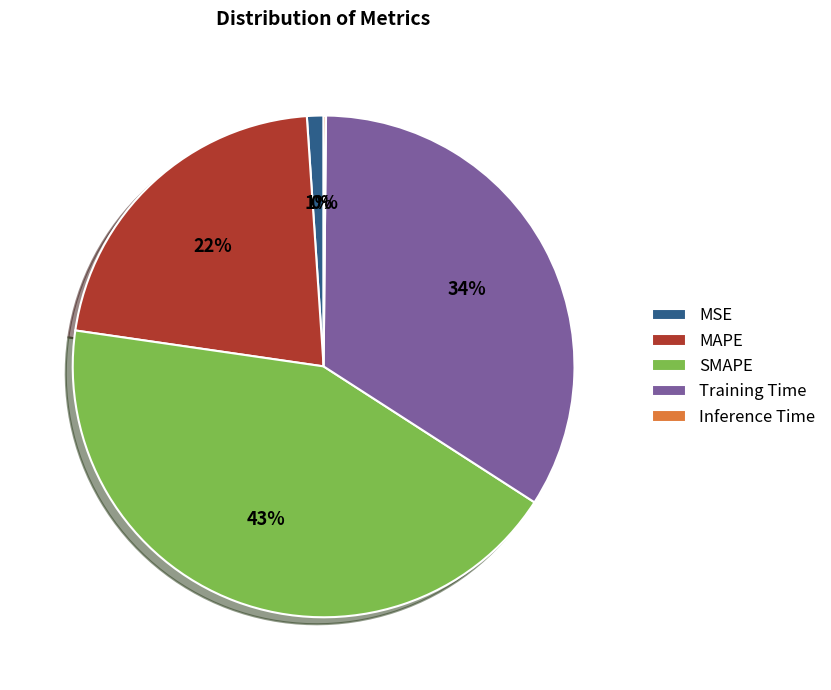

What percentage is the MSE slice, to the nearest percent?

1%